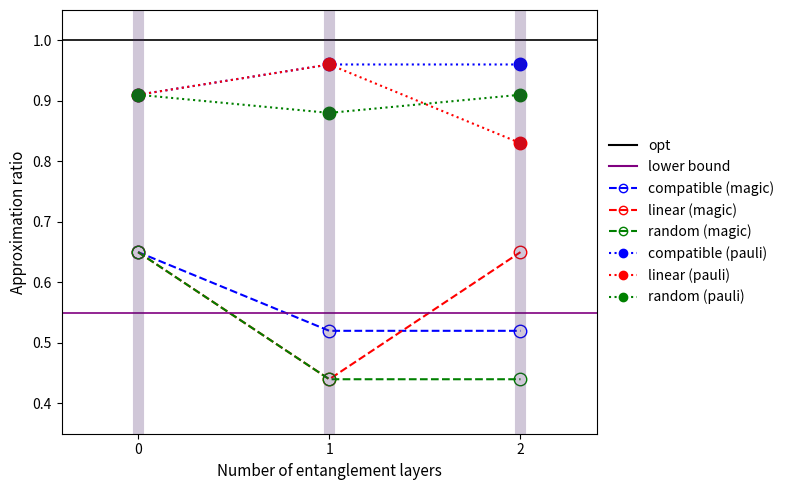

The random (magic) series shows 0.4 at 2. True or false?

True